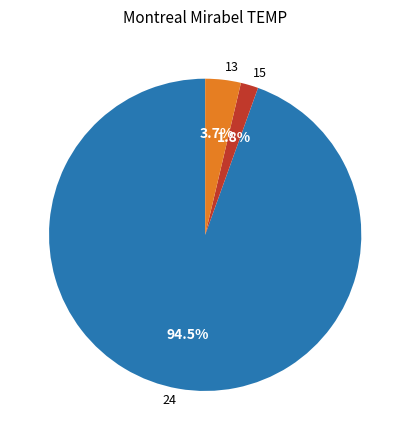

To the nearest percent, what is the average slice percentage?

33%